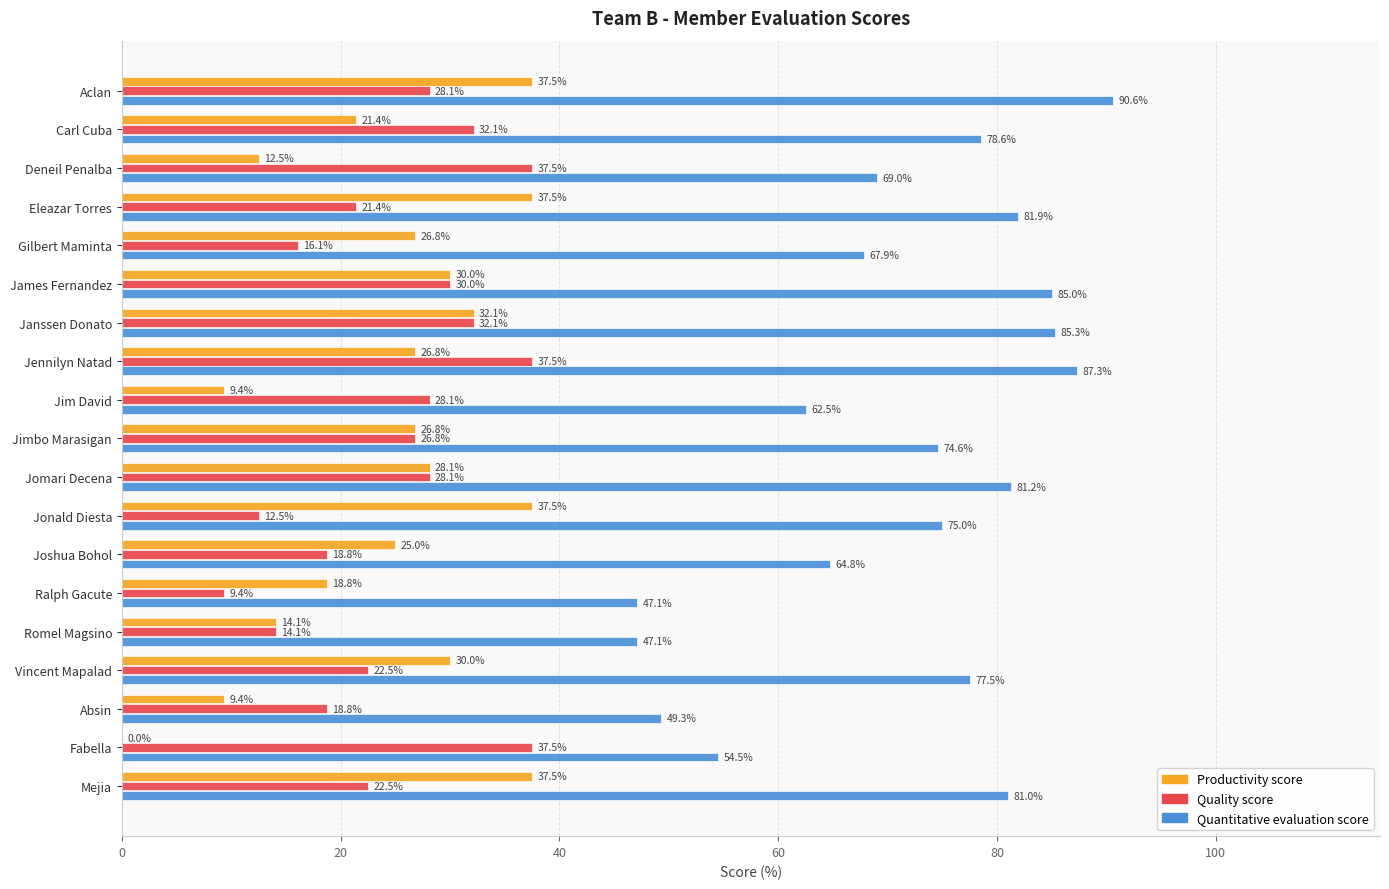

Which label corresponds to the largest value in the chart?

Aclan